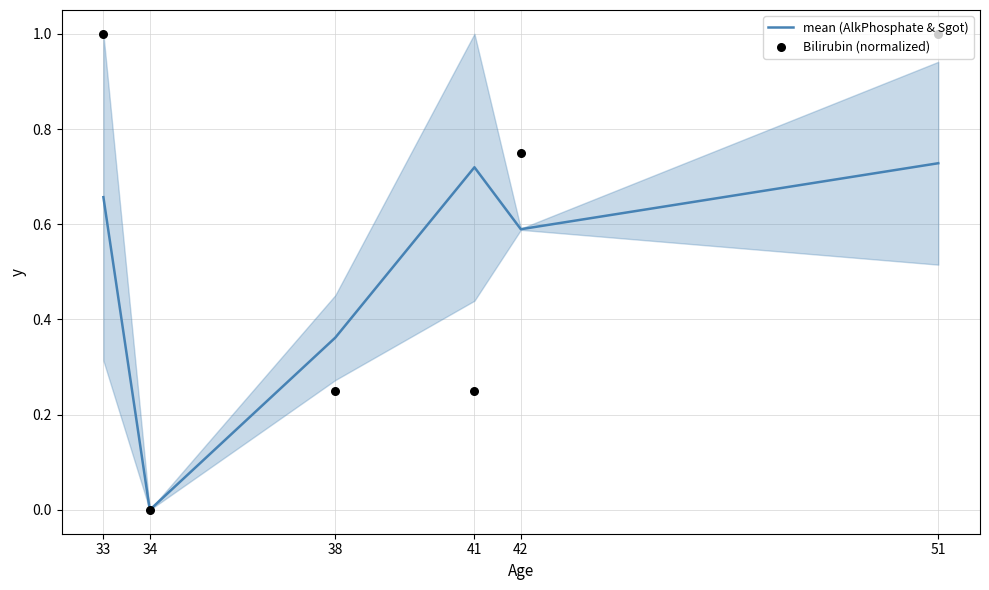

At how many categories does at least one series exceed 0?

5